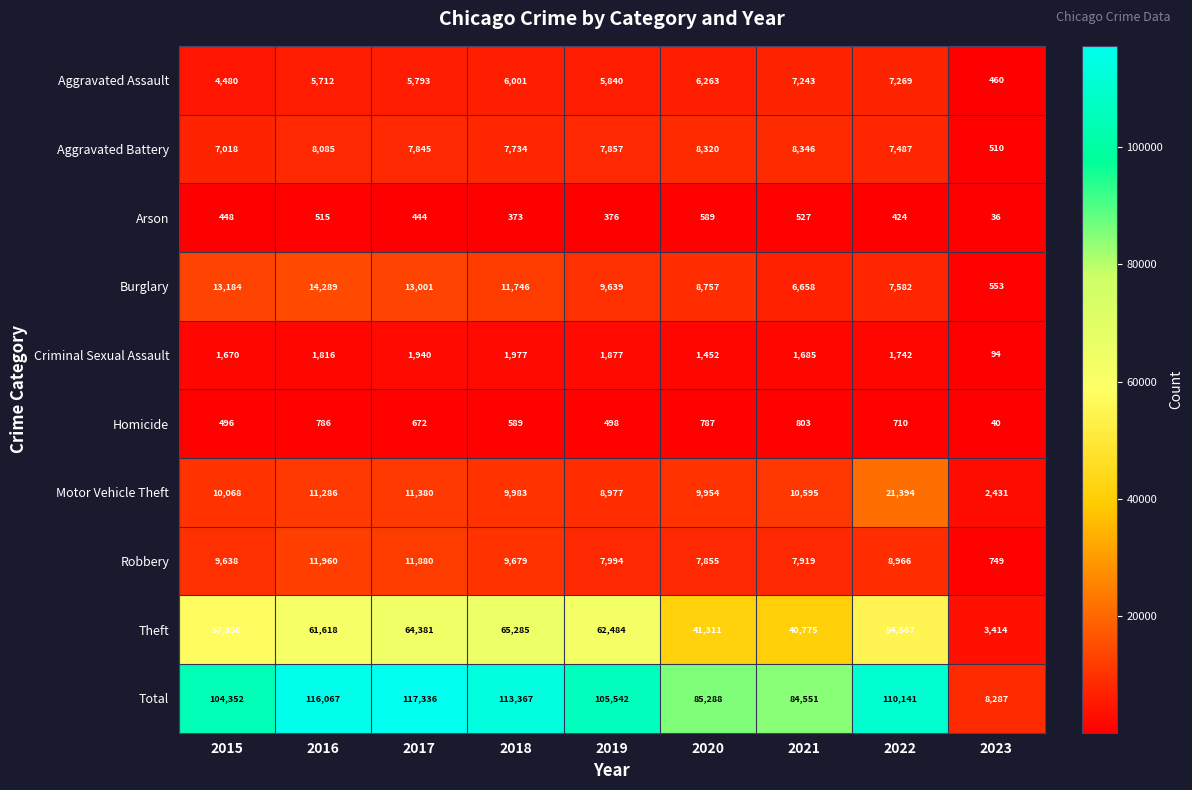

What is the average value of the Criminal Sexual Assault series?

1584